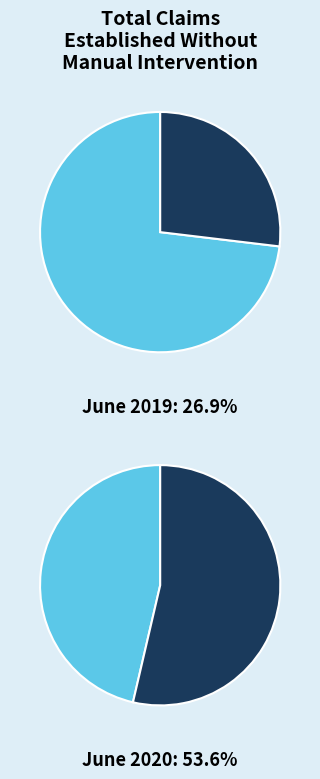

True or false: 至日梁听松?白石惠生鱼 accounts for 21% of the total.

False